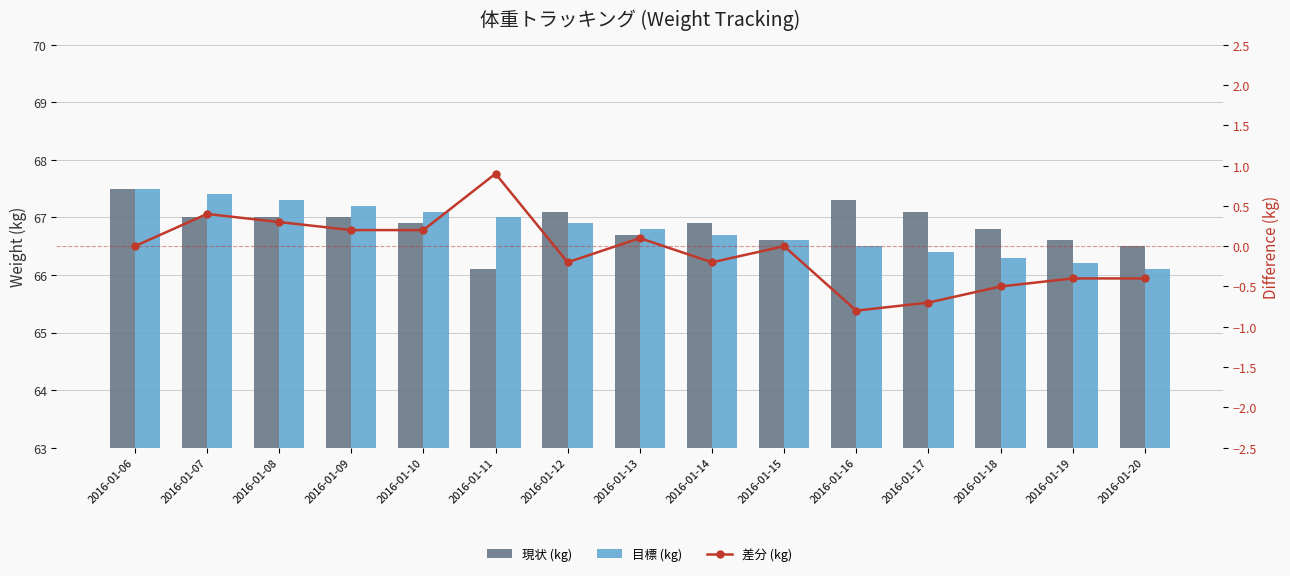

Are the bars horizontal?

No